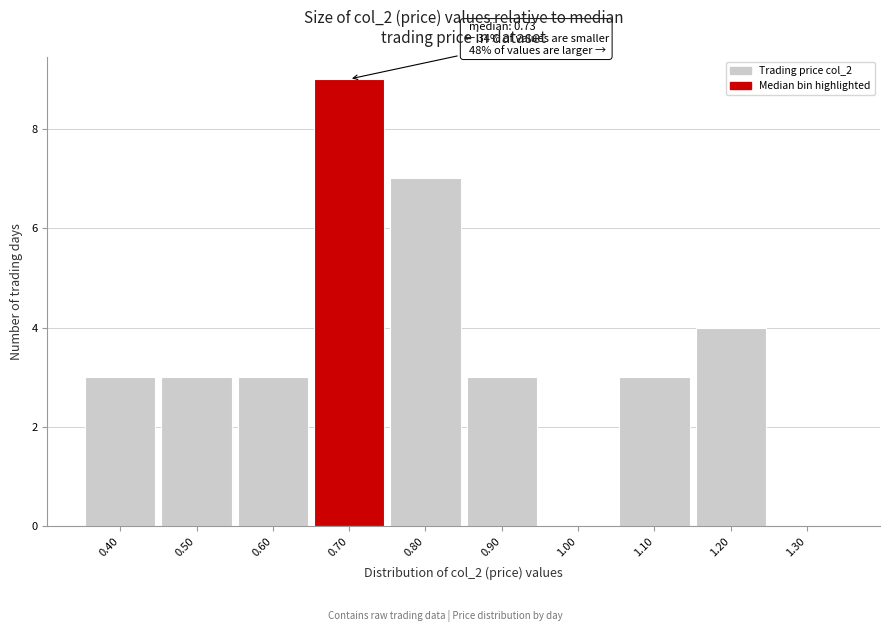

Reading left to right, list all the values displayed in this chart.

0.40=3	0.50=3	0.60=3	0.70=9	0.80=7	0.90=3	1.00=0	1.10=3	1.20=4	1.30=0